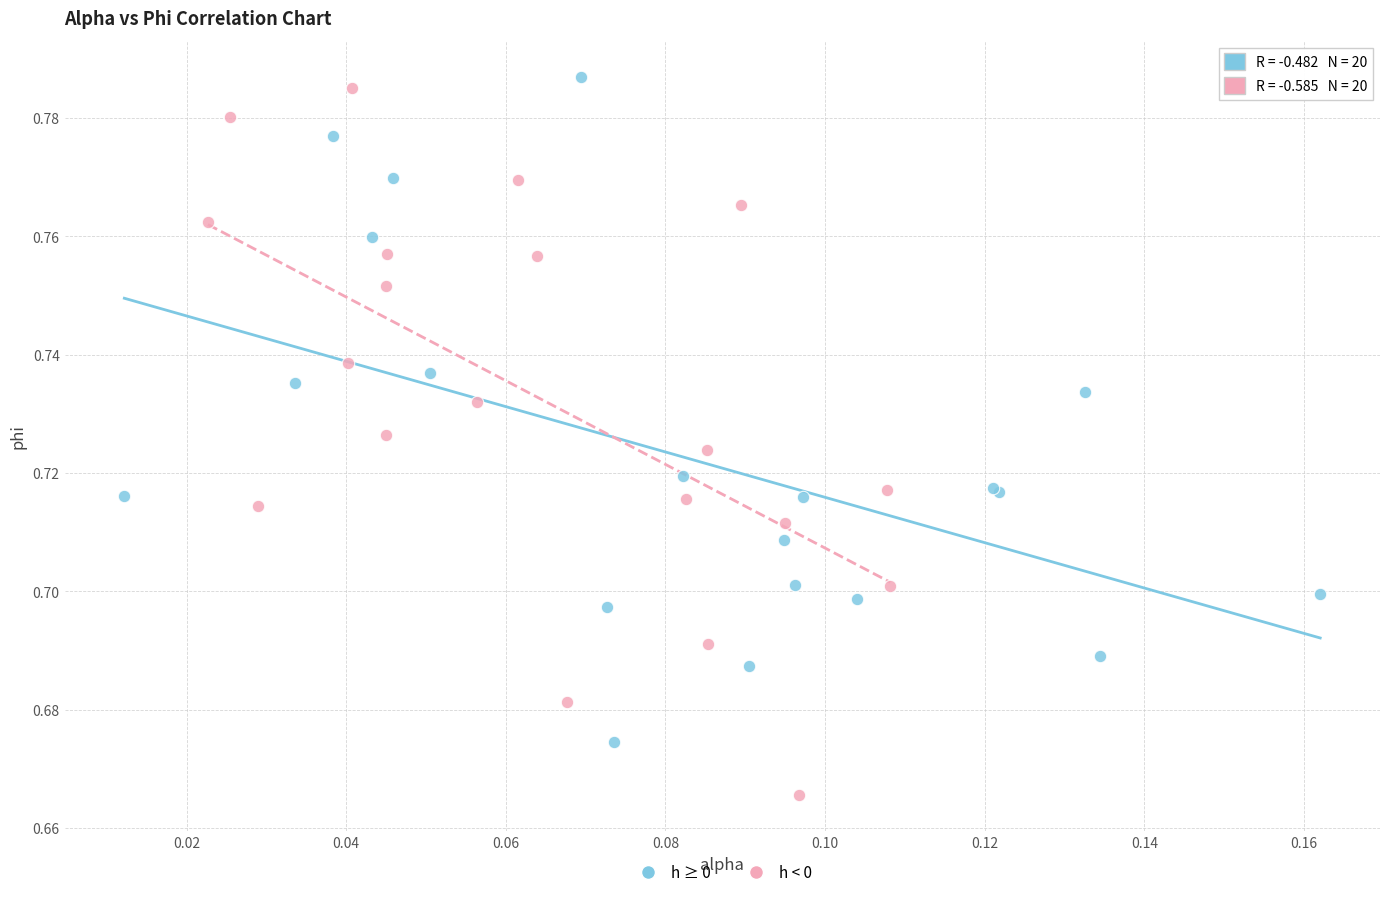

Which series contains the lowest Y value?

h < 0